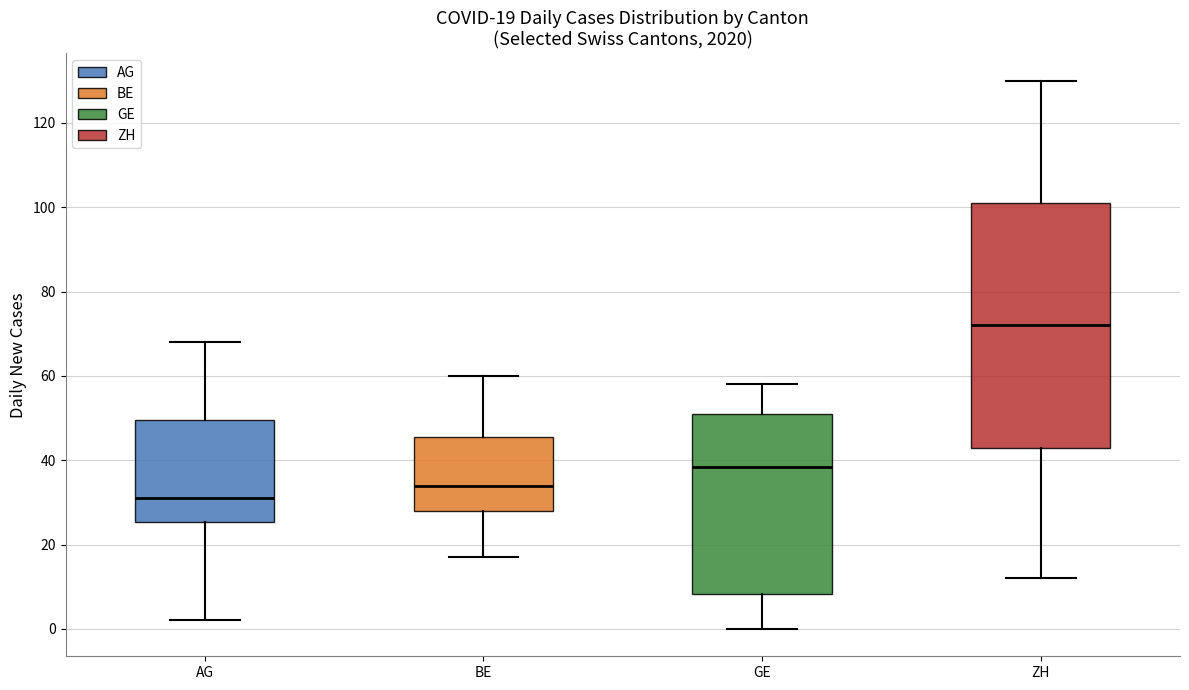

Comparing the boxes themselves (not the whiskers), which one is the tallest?

ZH